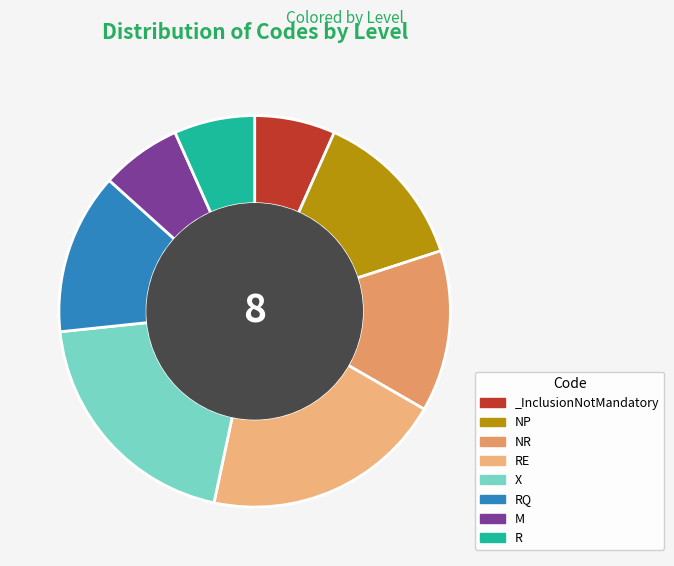

Is it true that _InclusionNotMandatory is 7% of the pie?

True